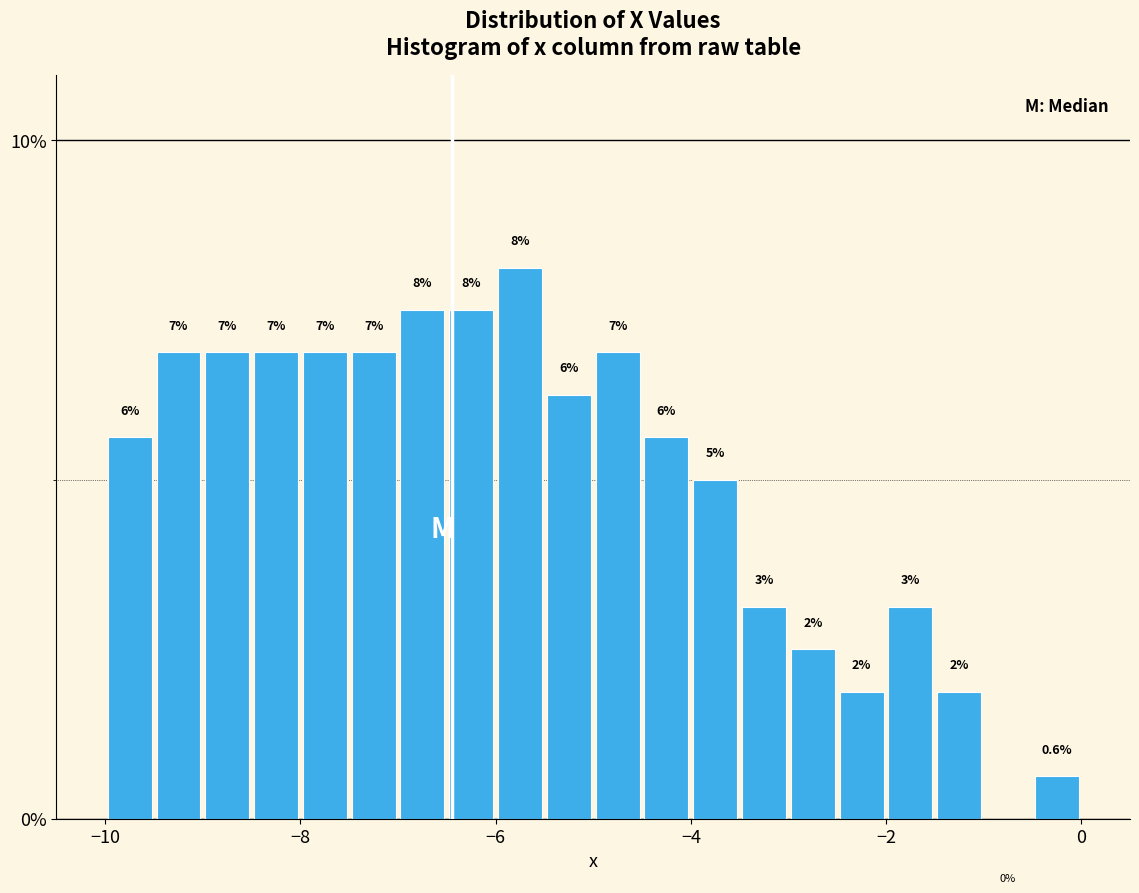

Read against the x-axis, roughly where is the centre of the tallest bar?

-5.8